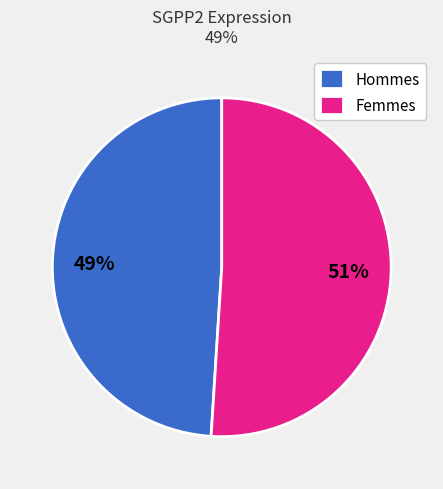

Do Femmes and Hommes together represent more than half of the pie?

Yes